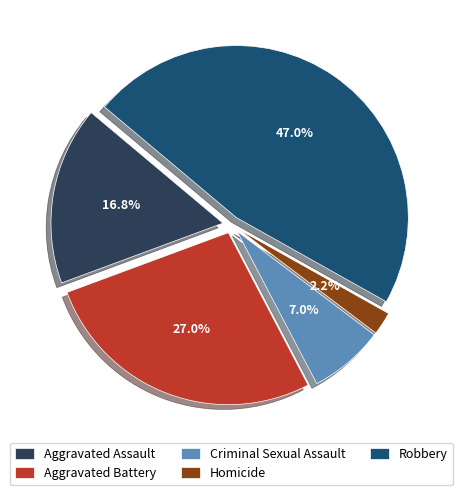

Is the sum of Homicide and Aggravated Assault greater than half?

No